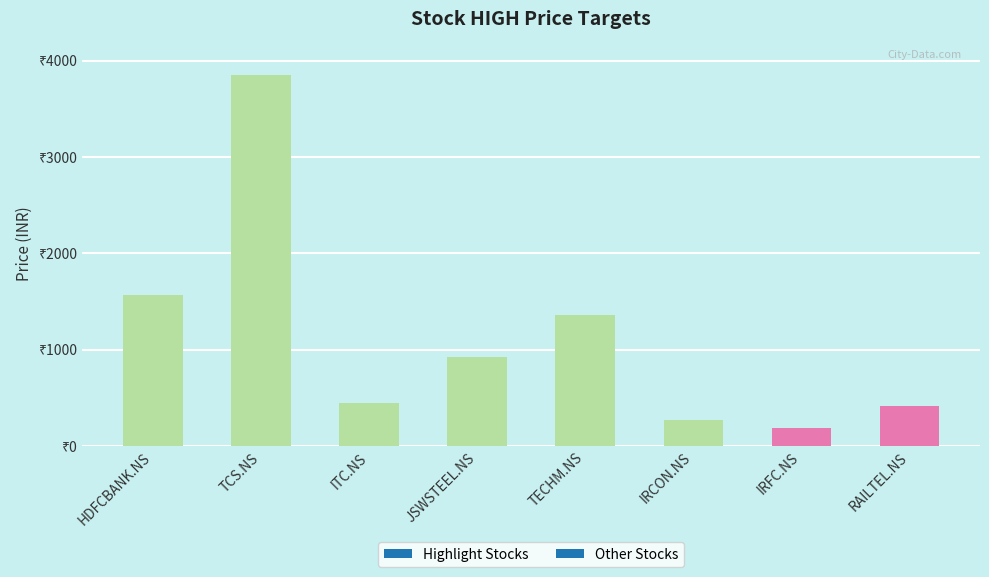

What is the ratio of the value at ITC.NS to the value at IRCON.NS?

1.7